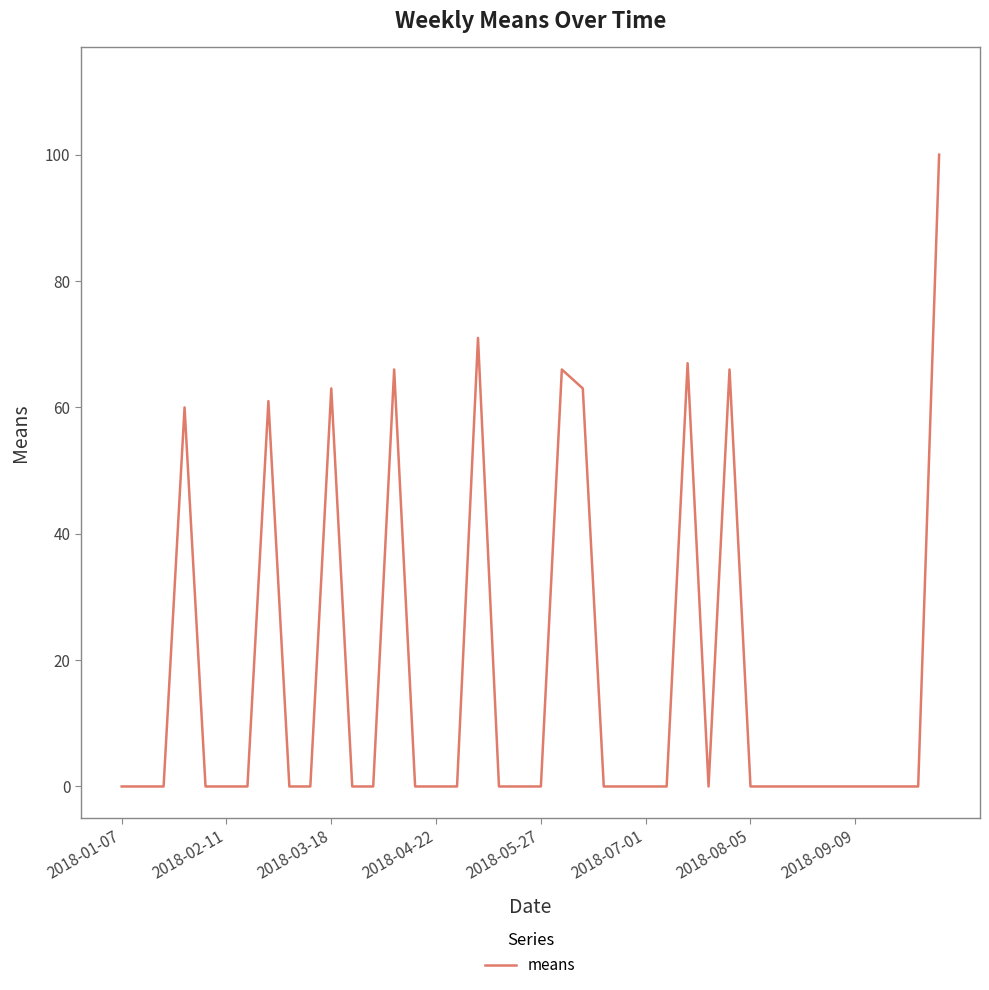

What is the difference between the maximum and minimum values?

100